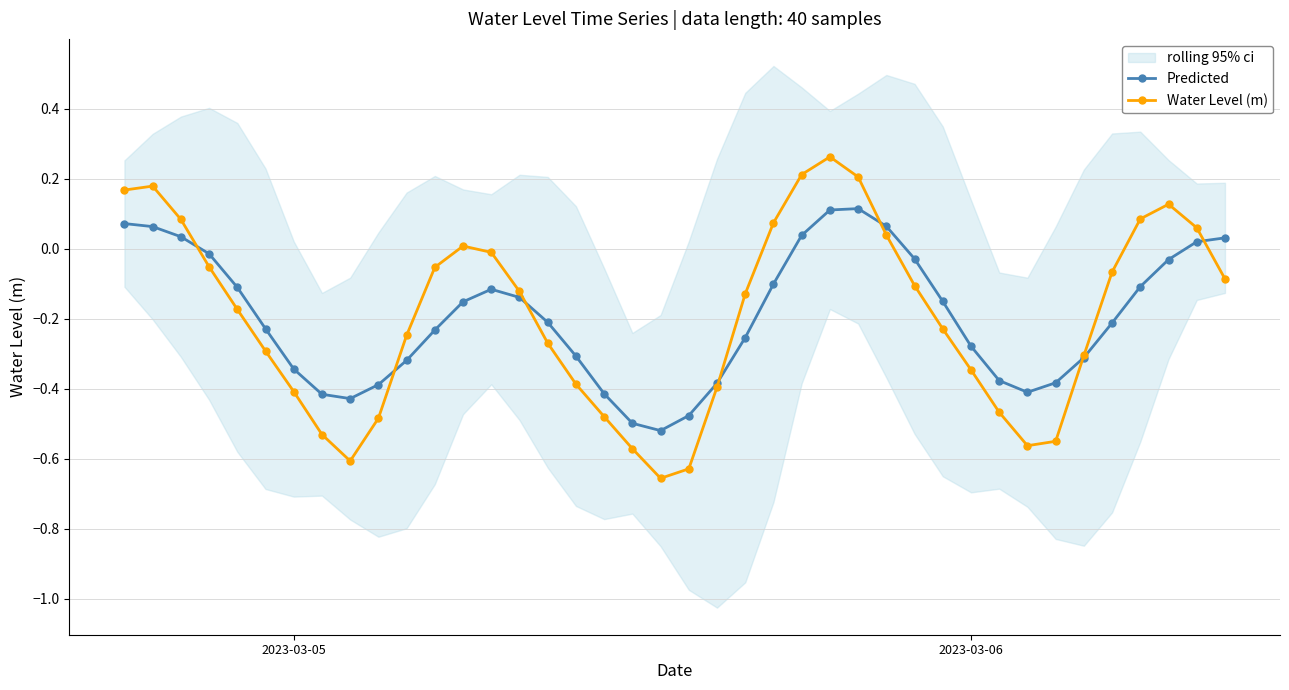

True or false: Predicted has more than 0 interior local peaks.

True